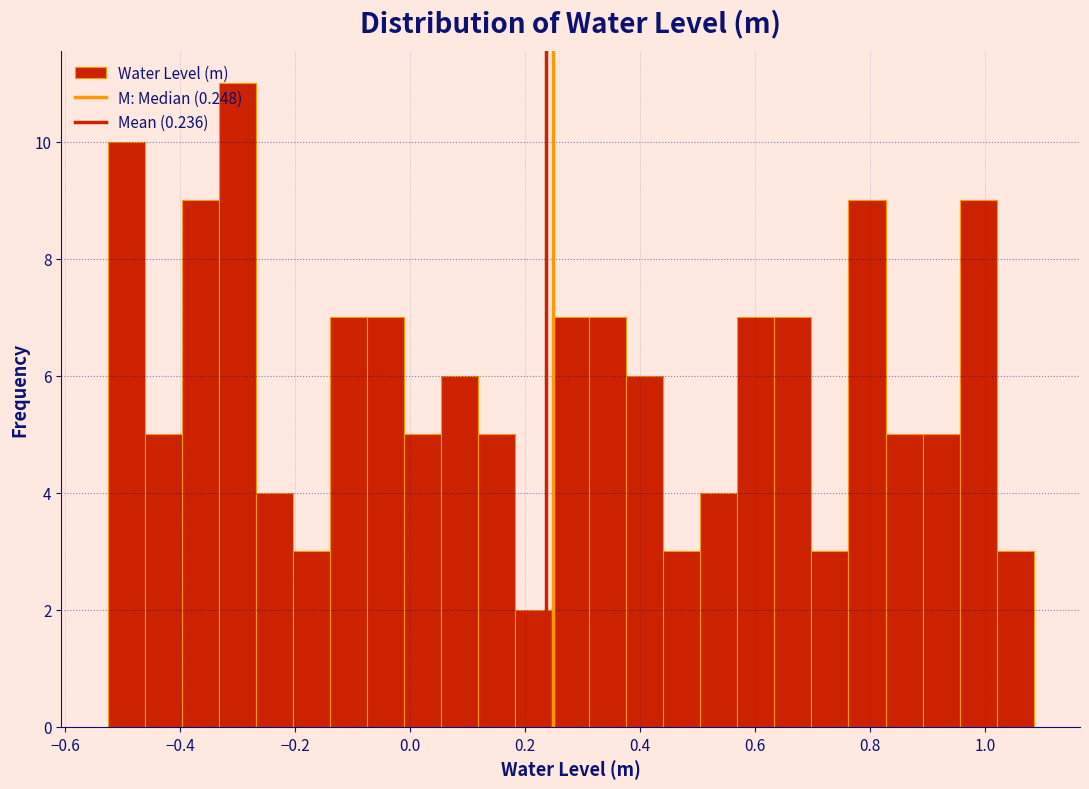

Around what value on the x-axis is the tallest bar? Give the approximate position of its centre, as read against the axis.

-0.30